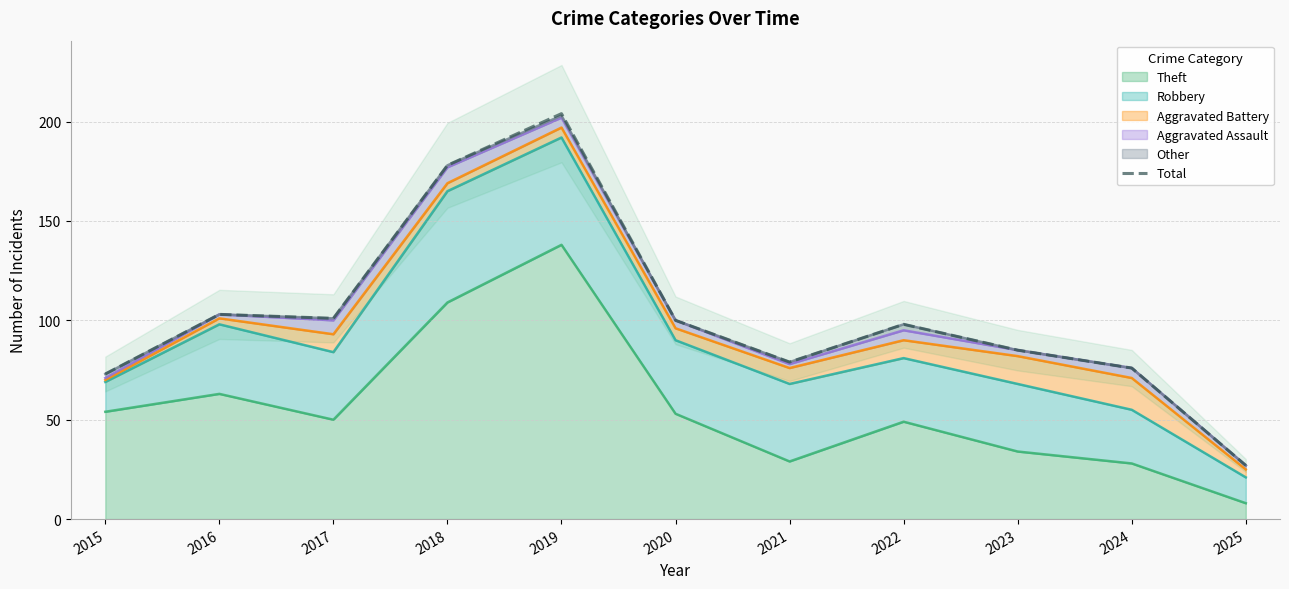

Rank the categories by value from lowest to highest.

2025, 2015, 2024, 2021, 2023, 2022, 2020, 2017, 2016, 2018, 2019